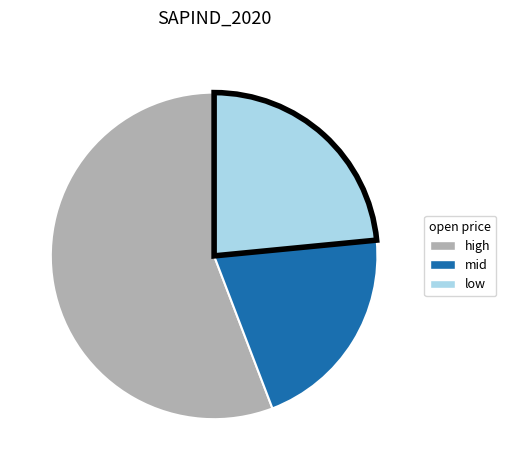

Rank the categories by value from highest to lowest.

high, low, mid